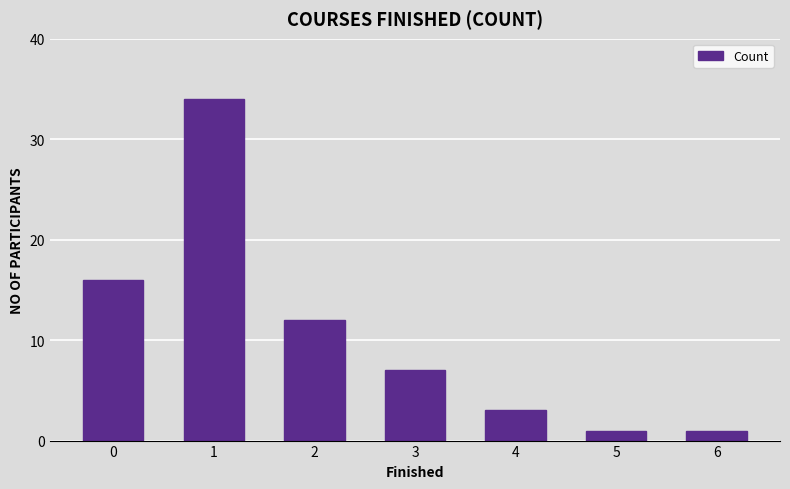

The value at 3 is 2. True or false?

False